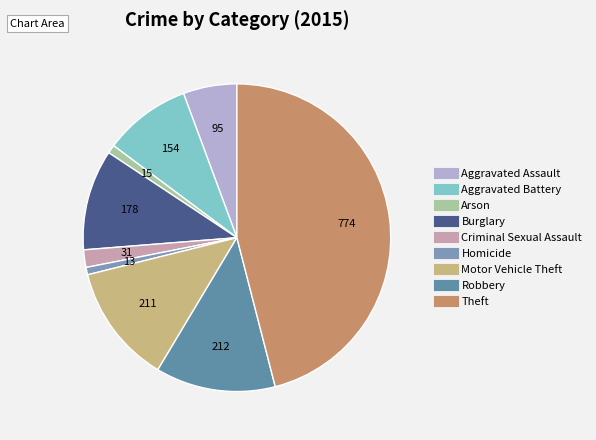

To the nearest percent, what is the average slice percentage?

11%